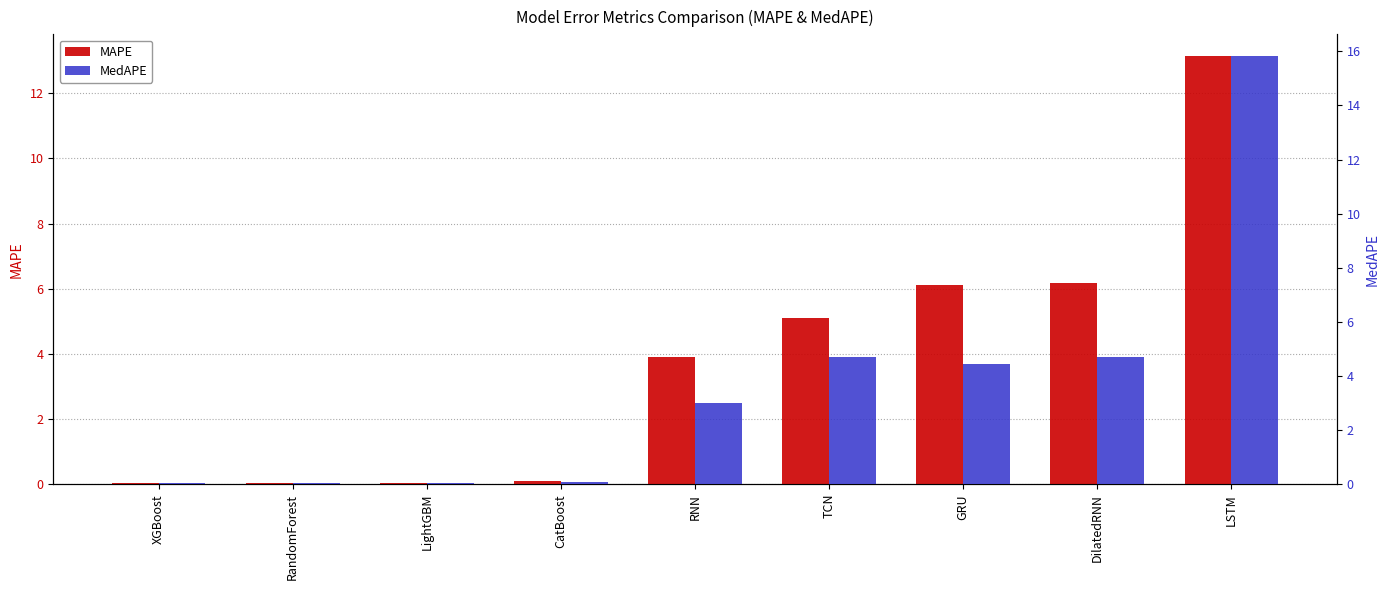

Which category has the lowest value across all series?

XGBoost